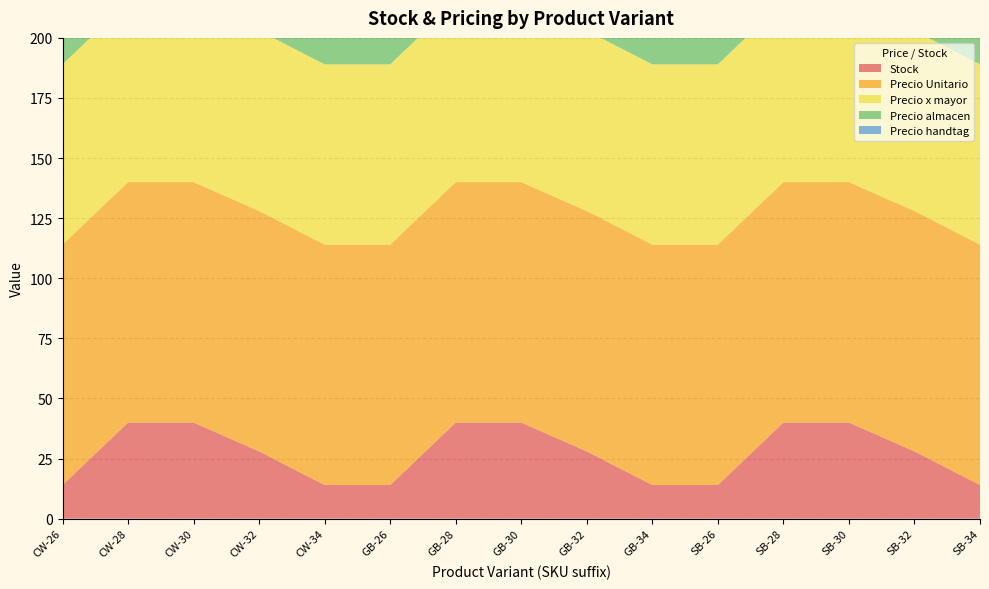

Reading right to left, transcribe all the data shown in this chart.

Stock: SB-34=14.0	SB-32=28.0	SB-30=40.0	SB-28=40.0	SB-26=14.0	GB-34=14.0	GB-32=28.0	GB-30=40.0	GB-28=40.0	GB-26=14.0	CW-34=14.0	CW-32=28.0	CW-30=40.0	CW-28=40.0	CW-26=14.0
Precio Unitario: SB-34=100.0	SB-32=100.0	SB-30=100.0	SB-28=100.0	SB-26=100.0	GB-34=100.0	GB-32=100.0	GB-30=100.0	GB-28=100.0	GB-26=100.0	CW-34=100.0	CW-32=100.0	CW-30=100.0	CW-28=100.0	CW-26=100.0
Precio x mayor: SB-34=75.0	SB-32=75.0	SB-30=75.0	SB-28=75.0	SB-26=75.0	GB-34=75.0	GB-32=75.0	GB-30=75.0	GB-28=75.0	GB-26=75.0	CW-34=75.0	CW-32=75.0	CW-30=75.0	CW-28=75.0	CW-26=75.0
Precio almacen: SB-34=95.0	SB-32=95.0	SB-30=95.0	SB-28=95.0	SB-26=95.0	GB-34=95.0	GB-32=95.0	GB-30=95.0	GB-28=95.0	GB-26=95.0	CW-34=95.0	CW-32=95.0	CW-30=95.0	CW-28=95.0	CW-26=95.0
Precio handtag: SB-34=149.9	SB-32=149.9	SB-30=149.9	SB-28=149.9	SB-26=149.9	GB-34=149.9	GB-32=149.9	GB-30=149.9	GB-28=149.9	GB-26=149.9	CW-34=149.9	CW-32=149.9	CW-30=149.9	CW-28=149.9	CW-26=149.9